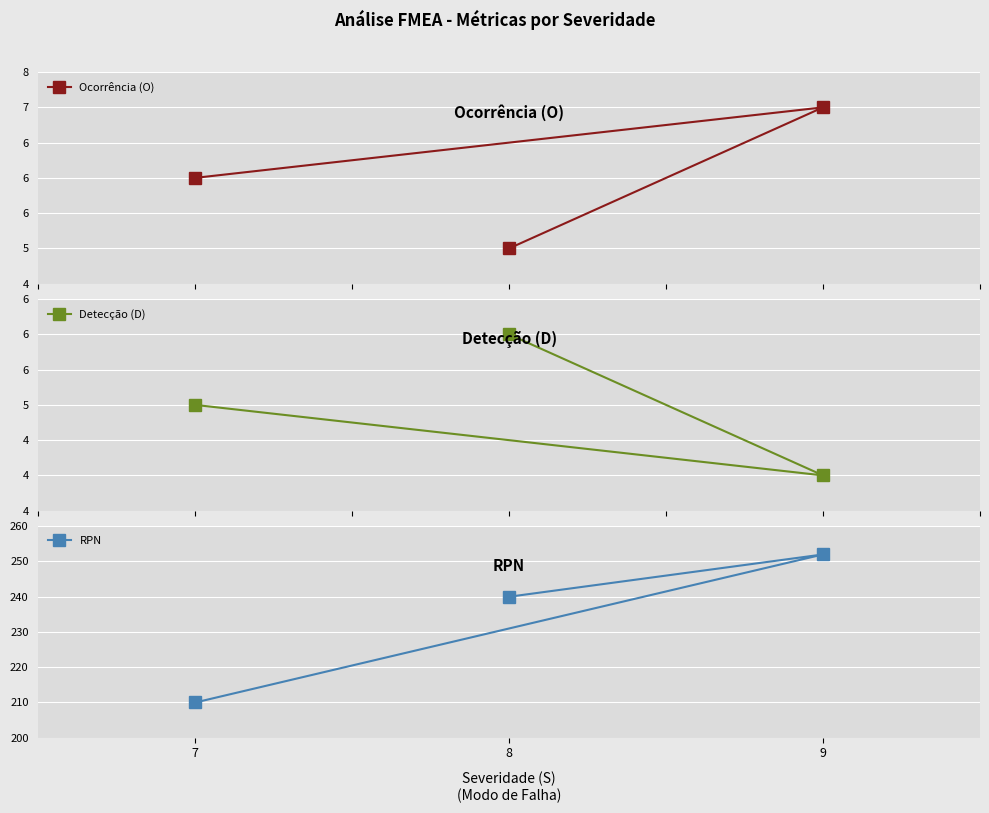

Which category has the highest value across all series?

9